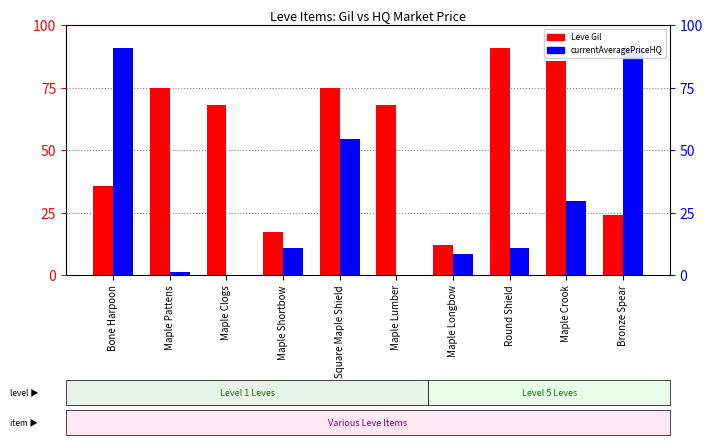

The value of Leve Gil at Maple Shortbow is 29.9. True or false?

False